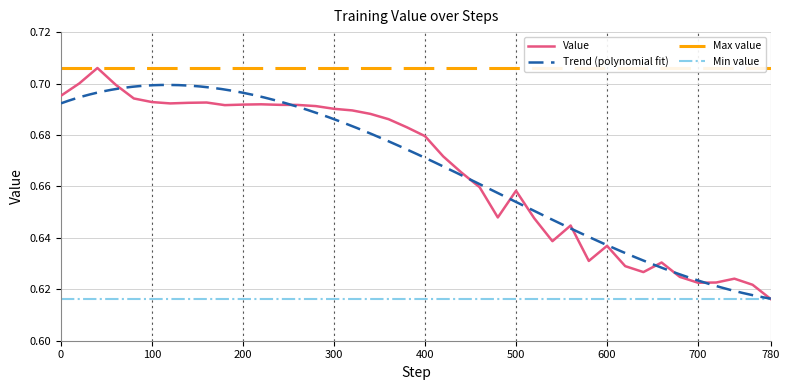

Does the chart display data point markers on the line(s)?

No